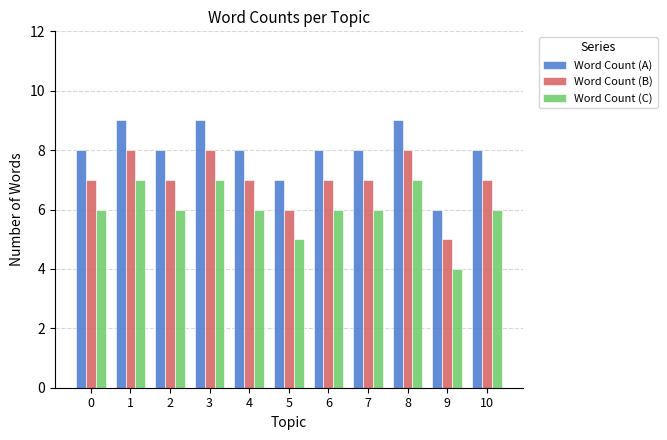

Reading left to right, list all the values displayed in this chart.

Word Count (A): 0=8	1=9	2=8	3=9	4=8	5=7	6=8	7=8	8=9	9=6	10=8
Word Count (B): 0=7	1=8	2=7	3=8	4=7	5=6	6=7	7=7	8=8	9=5	10=7
Word Count (C): 0=6	1=7	2=6	3=7	4=6	5=5	6=6	7=6	8=7	9=4	10=6